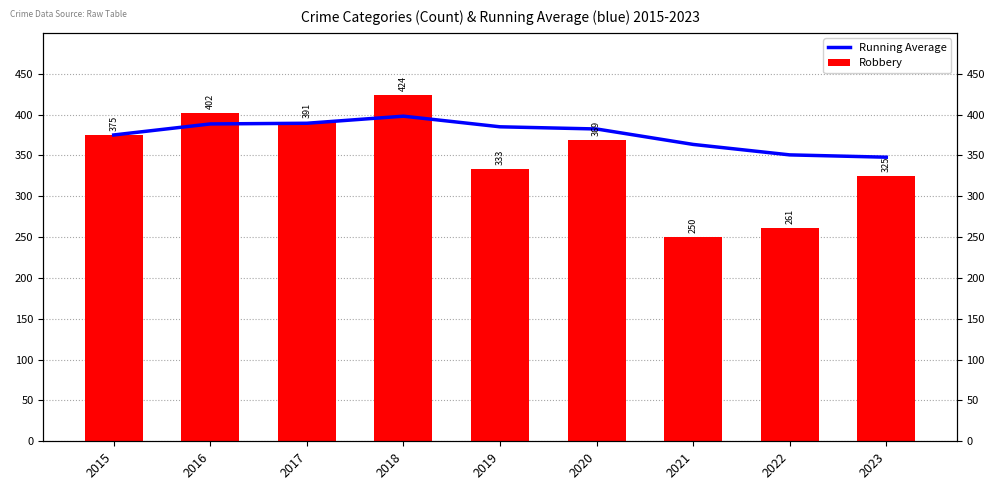

What is the sum of the Robbery values at 2021 and 2018?

674.0